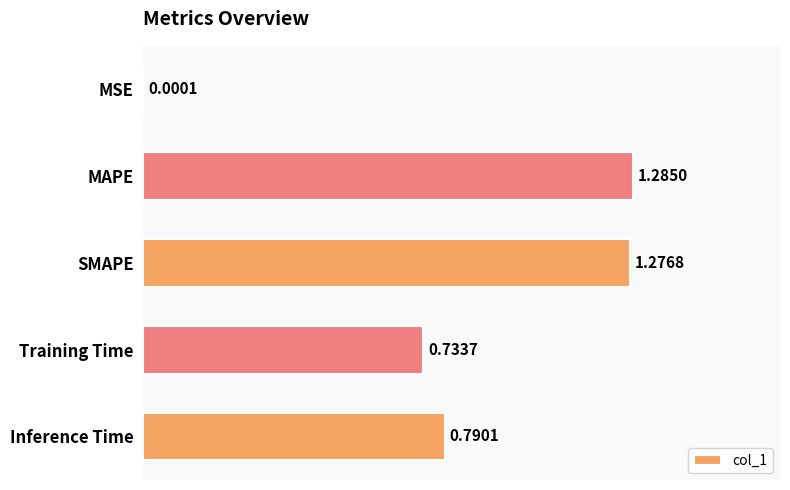

Are the bars horizontal?

Yes